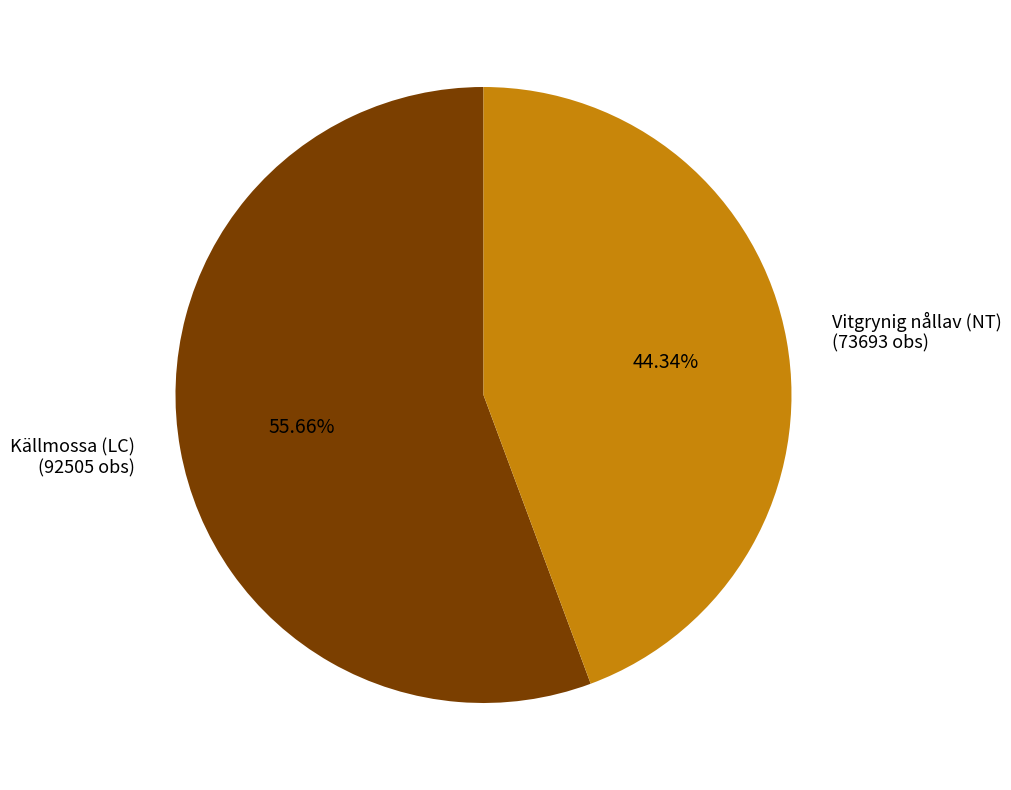

Count the number of slices in the pie.

2